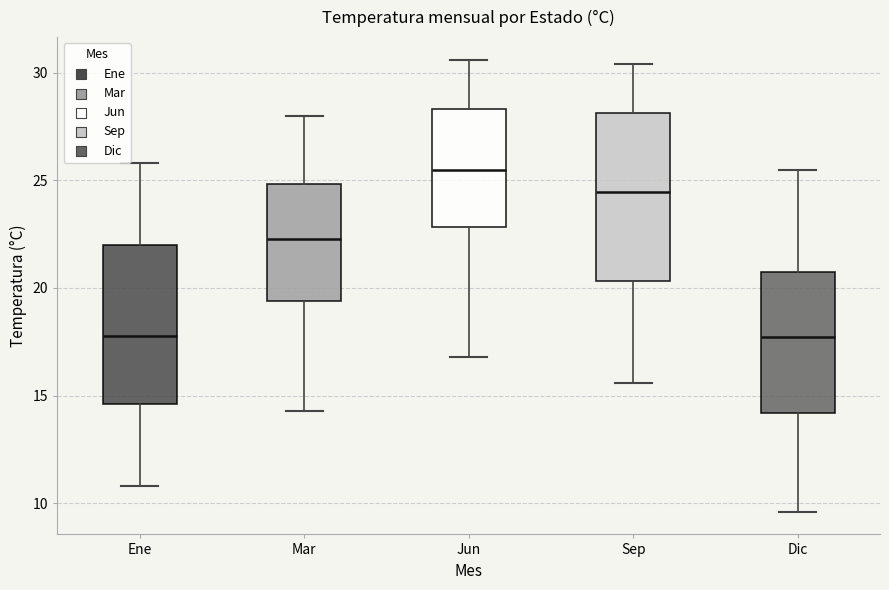

Reading left to right, transcribe this box plot: for each box, give where its median line is, the range the box spans, and where its two whiskers end, as read against the y-axis. The values are not printed on the chart, so give them approximately, as read against the axis.

Ene: median 18.0, box 14.5 to 22.0, whiskers 11.0 to 26.0
Mar: median 22.5, box 19.5 to 25.0, whiskers 14.5 to 28.0
Jun: median 25.5, box 23.0 to 28.5, whiskers 17.0 to 30.5
Sep: median 24.5, box 20.5 to 28.0, whiskers 15.5 to 30.5
Dic: median 17.5, box 14.0 to 21.0, whiskers 9.5 to 25.5